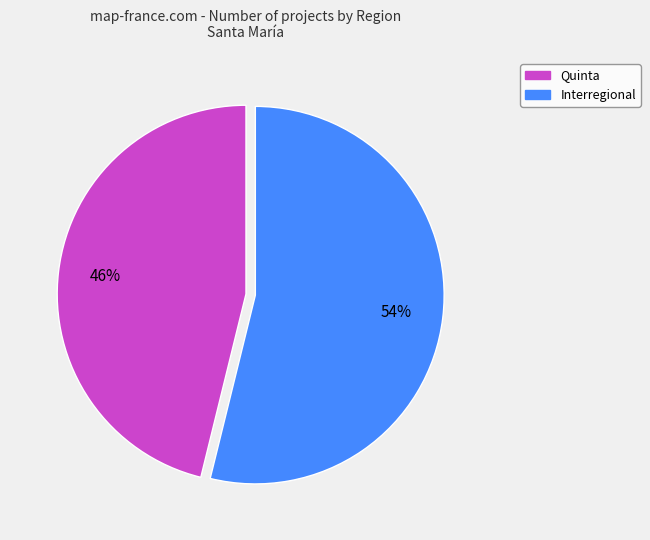

Does Quinta account for over 50% of the chart?

No